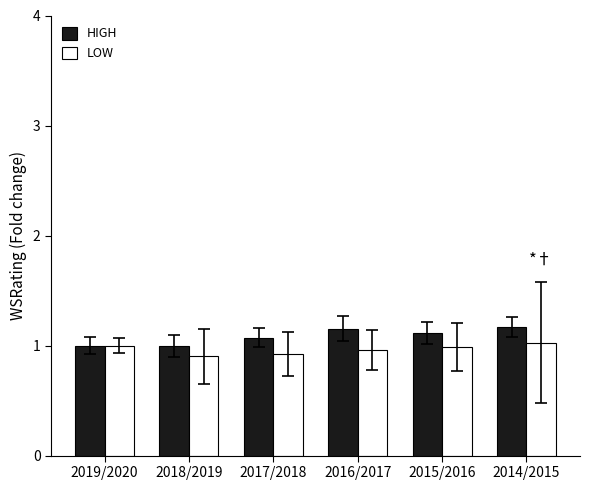

What position from the right is 2019/2020?

6